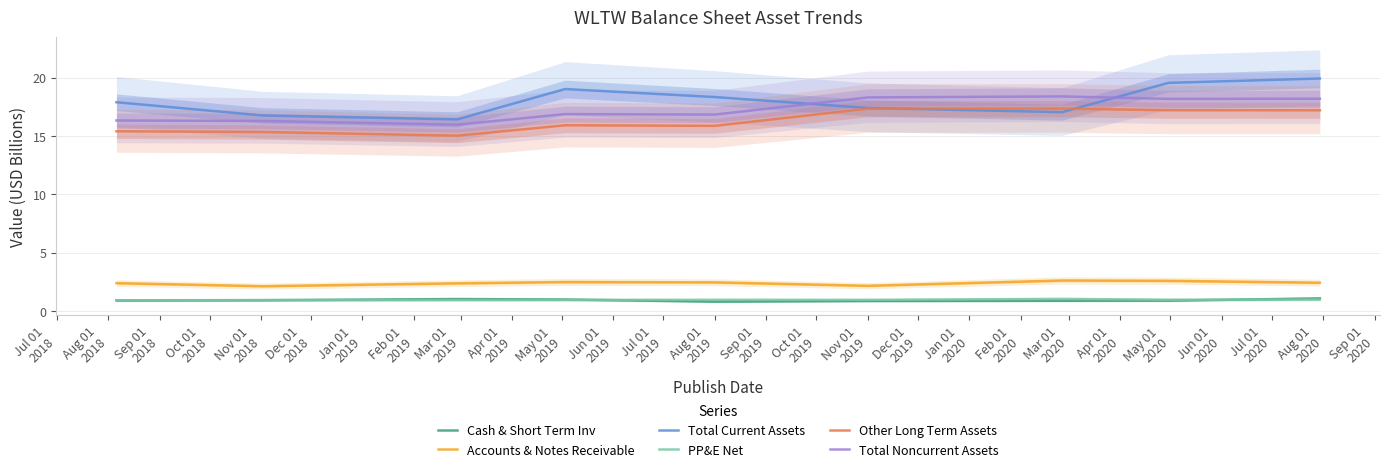

True or false: Total Current Assets and Accounts & Notes Receivable intersect in this chart.

False